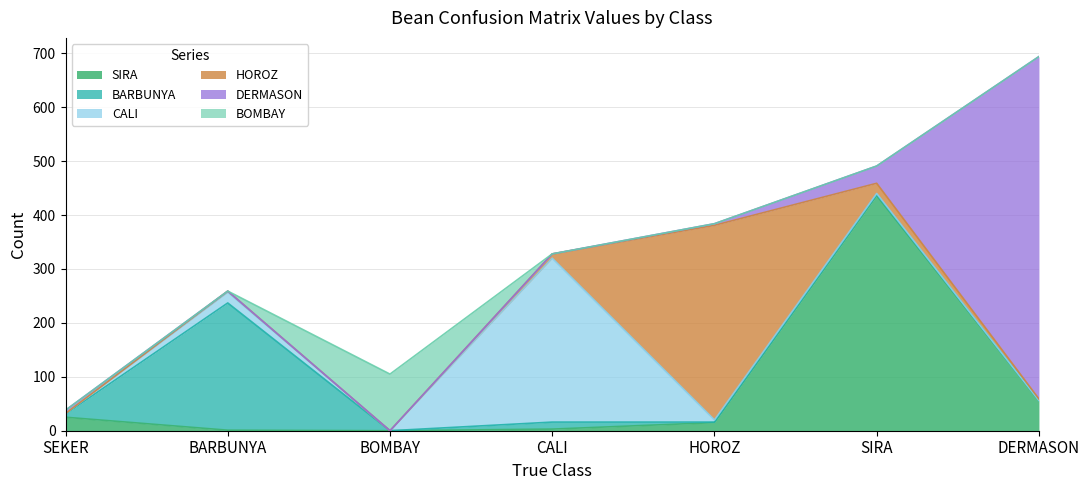

Reading right to left, extract all data points from this chart.

SIRA: 56	436	15	3	0	1	25
BARBUNYA: 0	2	1	13	0	236	6
CALI: 0	2	4	304	0	20	1
HOROZ: 3	19	361	8	0	2	0
DERMASON: 635	32	3	0	0	0	6
BOMBAY: 0	0	0	0	105	0	0